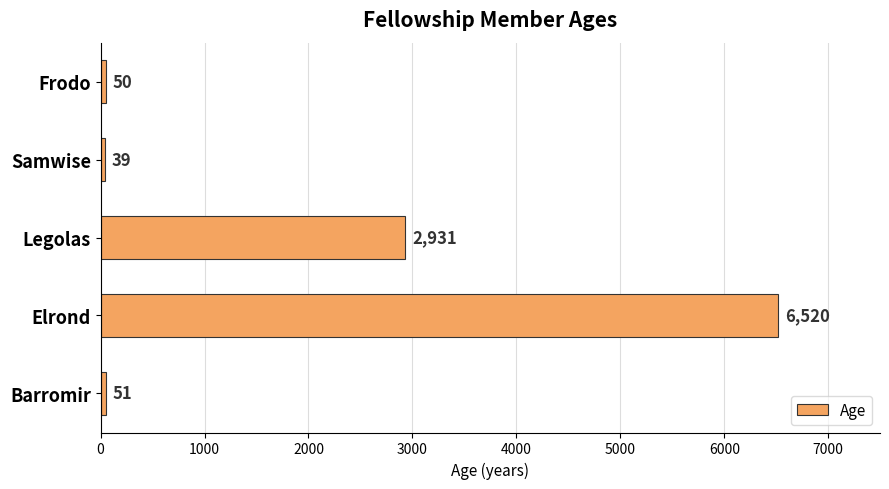

Between Legolas and Elrond, which is larger?

Elrond